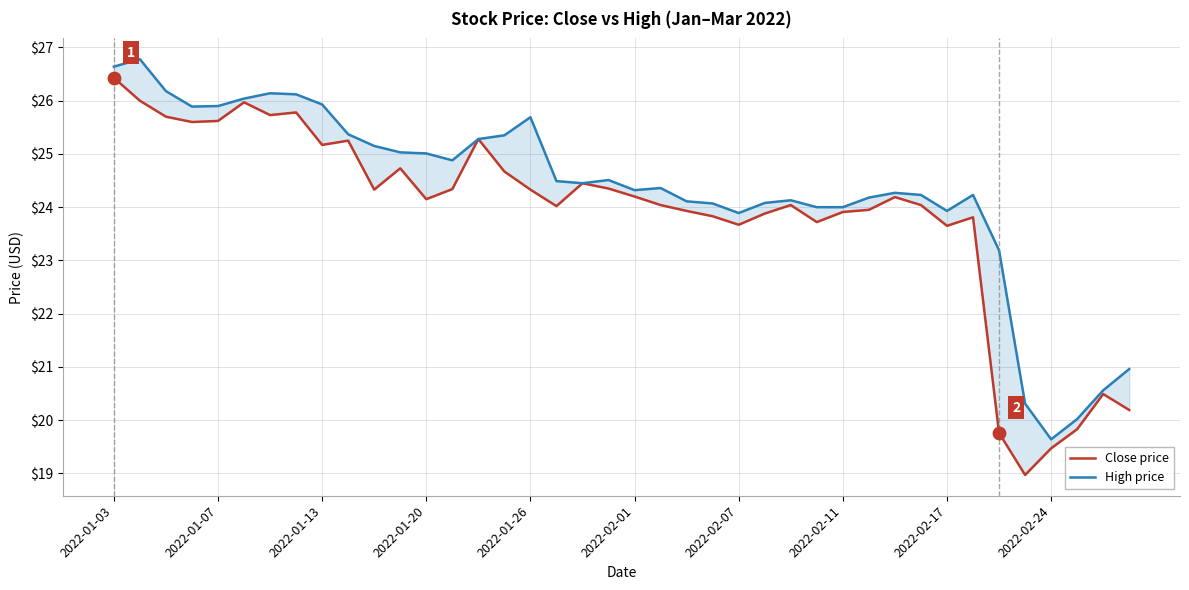

Which series has the largest total across all categories?

High price